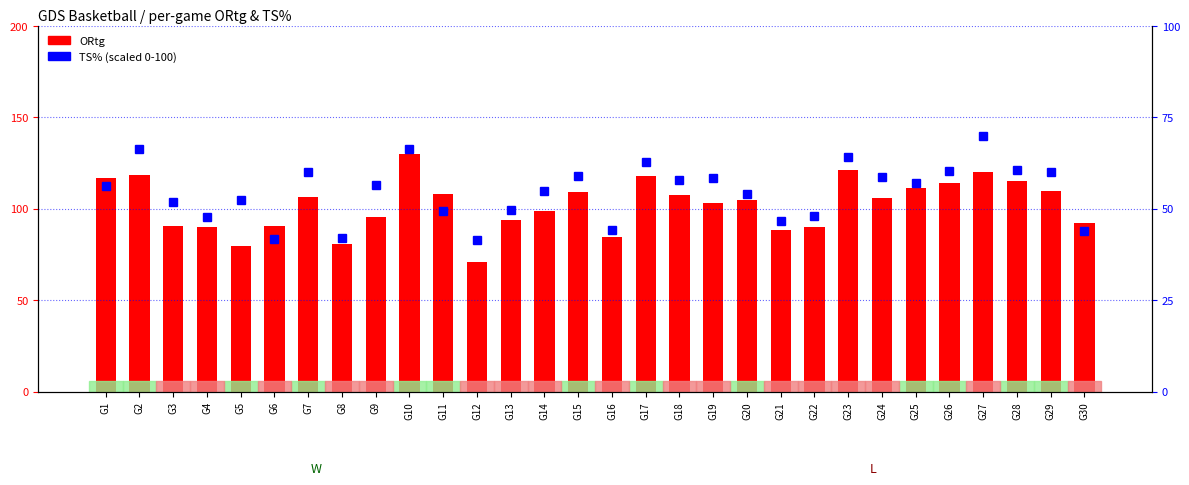

Reading left to right, extract all data points from this chart.

ORtg: G1=116.9	G2=118.4	G3=90.3	G4=89.9	G5=79.5	G6=90.5	G7=106.3	G8=80.6	G9=95.5	G10=130.0	G11=107.9	G12=70.7	G13=93.8	G14=98.5	G15=109.2	G16=84.7	G17=117.6	G18=107.2	G19=103.0	G20=104.5	G21=88.1	G22=89.9	G23=121.4	G24=105.9	G25=111.1	G26=114.3	G27=120.3	G28=115.4	G29=109.9	G30=92.1
TS% (percentile): G1=56.1	G2=66.3	G3=51.8	G4=47.6	G5=52.3	G6=41.8	G7=59.9	G8=42.1	G9=56.4	G10=66.4	G11=49.3	G12=41.3	G13=49.6	G14=54.9	G15=59.0	G16=44.1	G17=62.7	G18=57.8	G19=58.3	G20=53.9	G21=46.6	G22=48.1	G23=64.1	G24=58.6	G25=56.9	G26=60.3	G27=70.0	G28=60.7	G29=59.9	G30=44.0